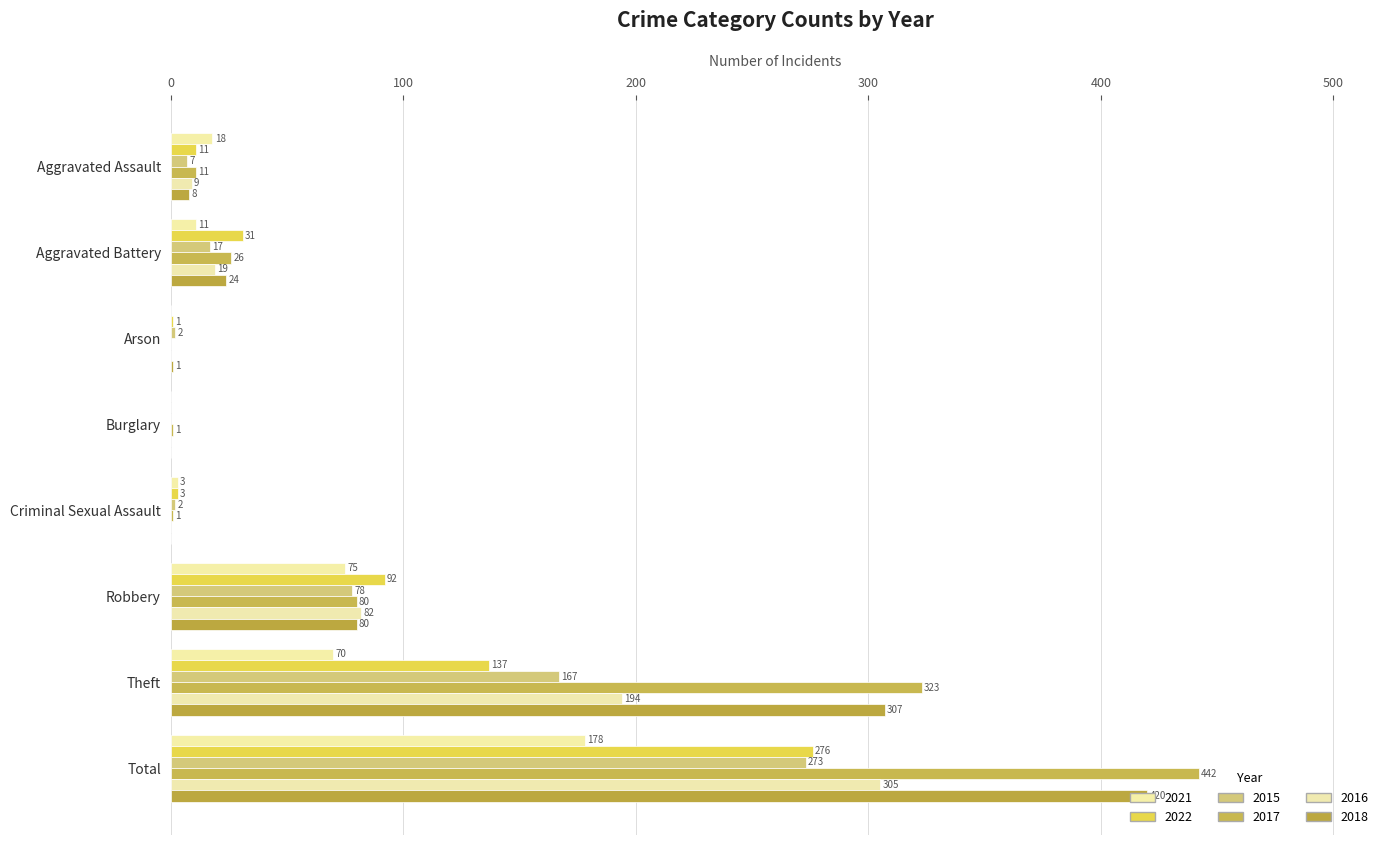

Which has a higher value, Aggravated Assault or Total?

Total